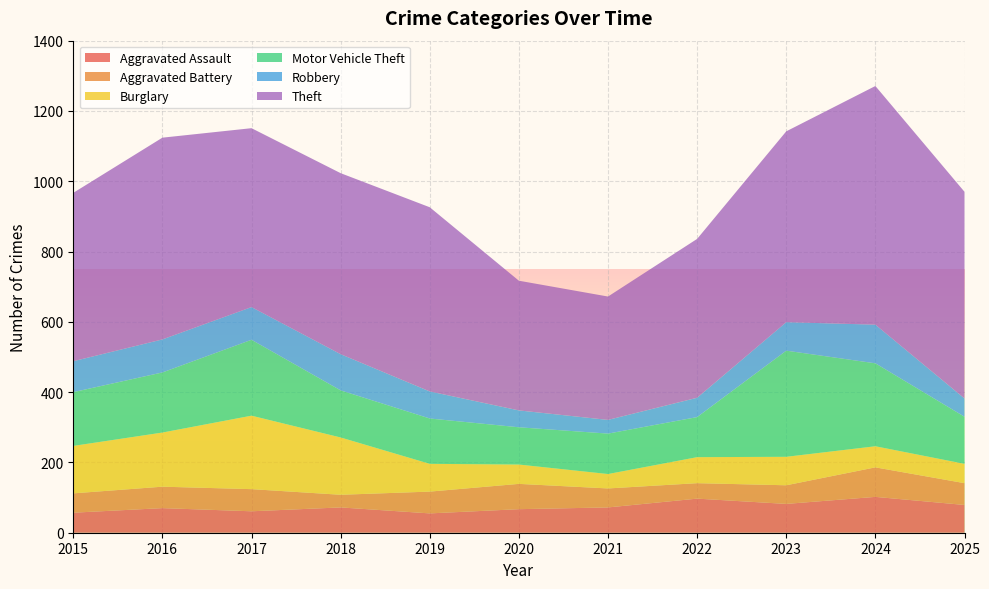

Reading right to left, list all the values displayed in this chart.

Aggravated Assault: 79	102	82	97	72	67	55	72	61	70	57
Aggravated Battery: 62	84	53	44	54	72	62	36	63	61	55
Burglary: 55	60	81	74	41	55	79	163	209	154	135
Motor Vehicle Theft: 134	236	302	114	115	106	129	134	216	171	153
Robbery: 52	110	81	55	39	48	77	103	93	94	88
Theft: 588	679	543	452	351	369	524	515	509	574	479